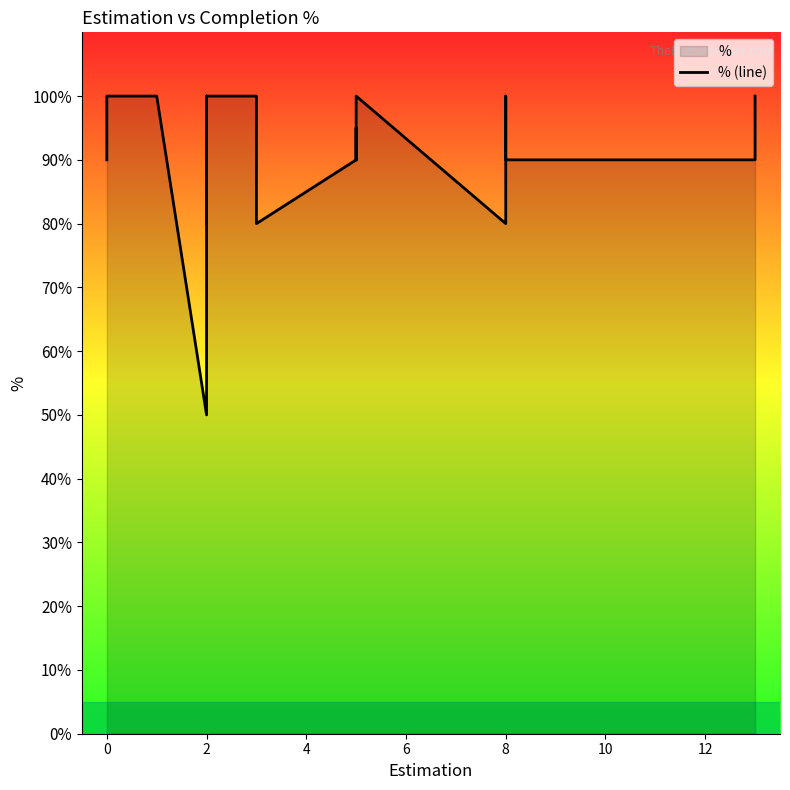

What is the maximum value shown in the chart?

100